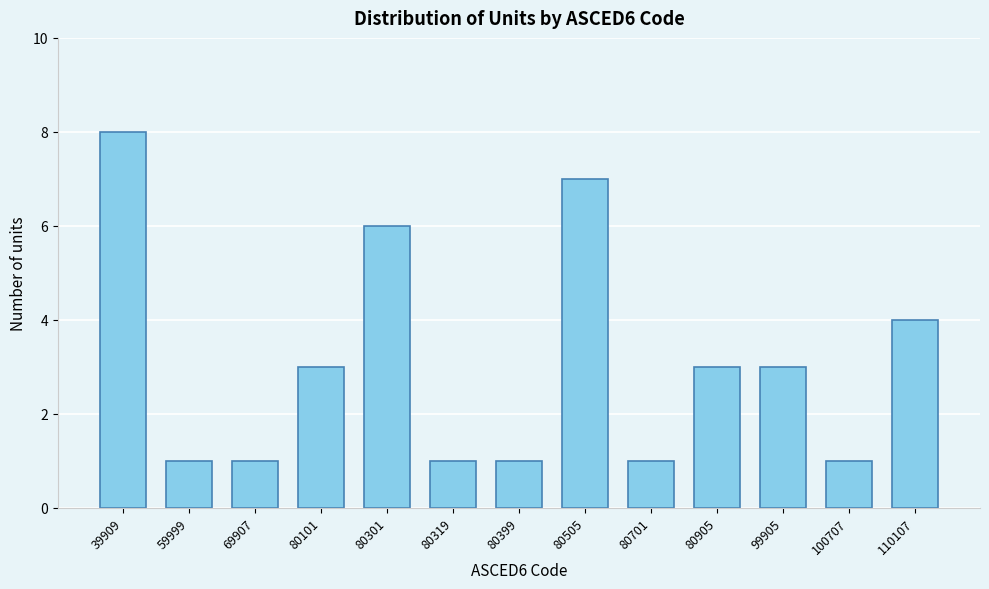

Reading right to left, extract all data points from this chart.

4	1	3	3	1	7	1	1	6	3	1	1	8